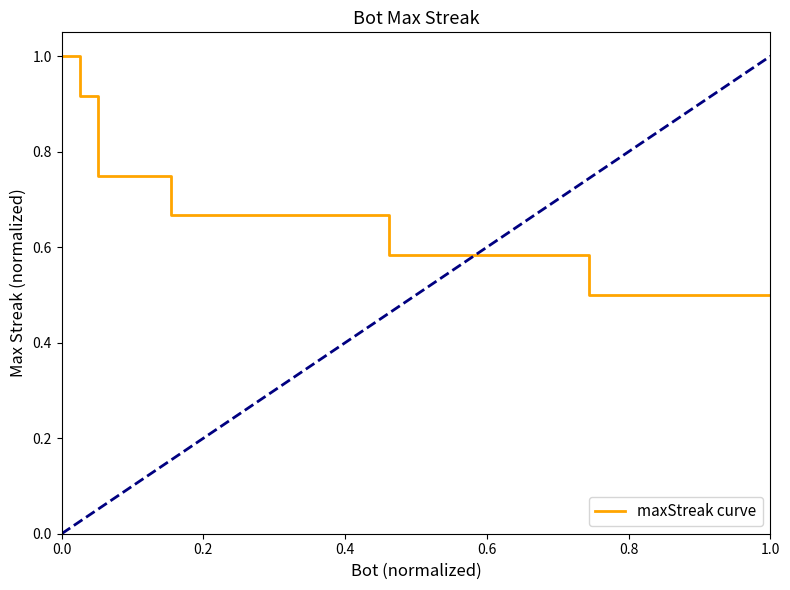

What is the minimum value shown in the chart?

0.5